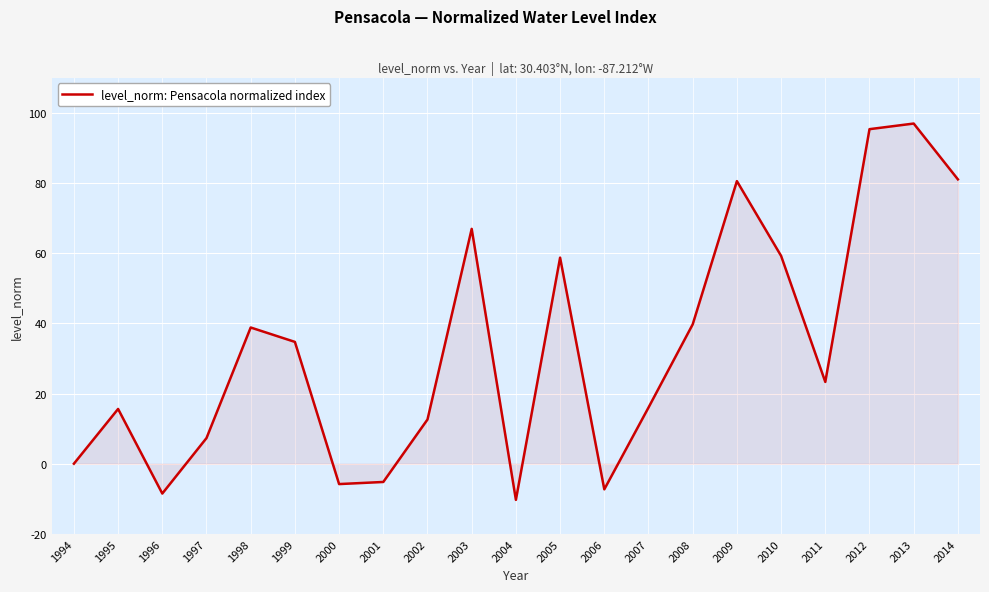

What is the approximate value at 2006?

-7.3